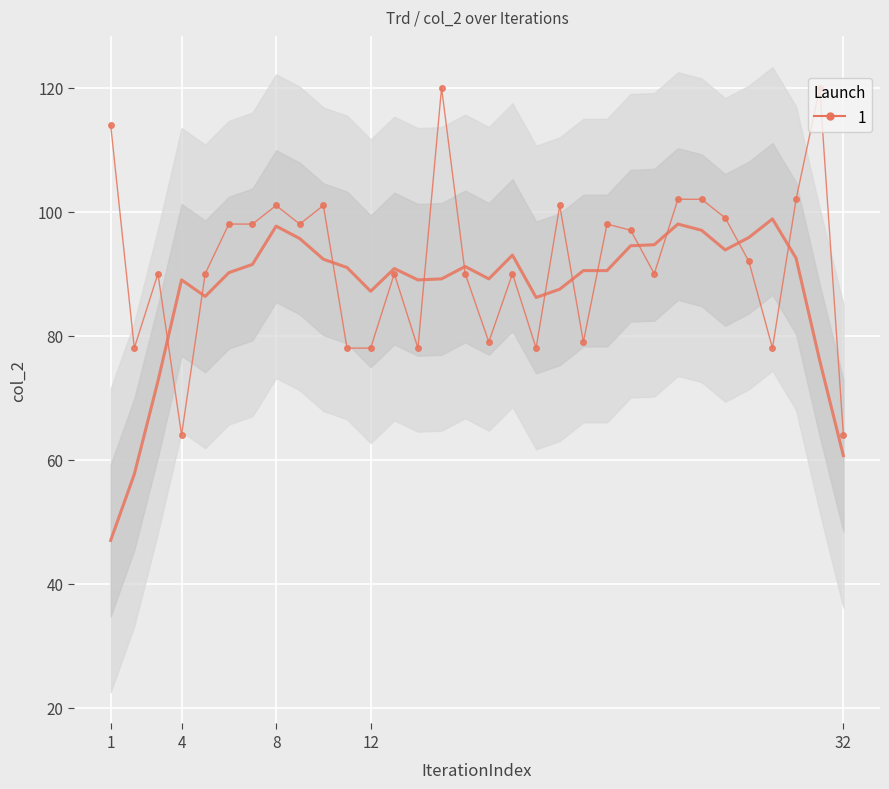

Reading left to right, what are all the values shown in this chart?

114.0	78.0	90.0	64.0	90.0	98.0	98.0	101.0	98.0	101.0	78.0	78.0	90.0	78.0	120.0	90.0	79.0	90.0	78.0	101.0	79.0	98.0	97.0	90.0	102.0	102.0	99.0	92.0	78.0	102.0	120.0	64.0